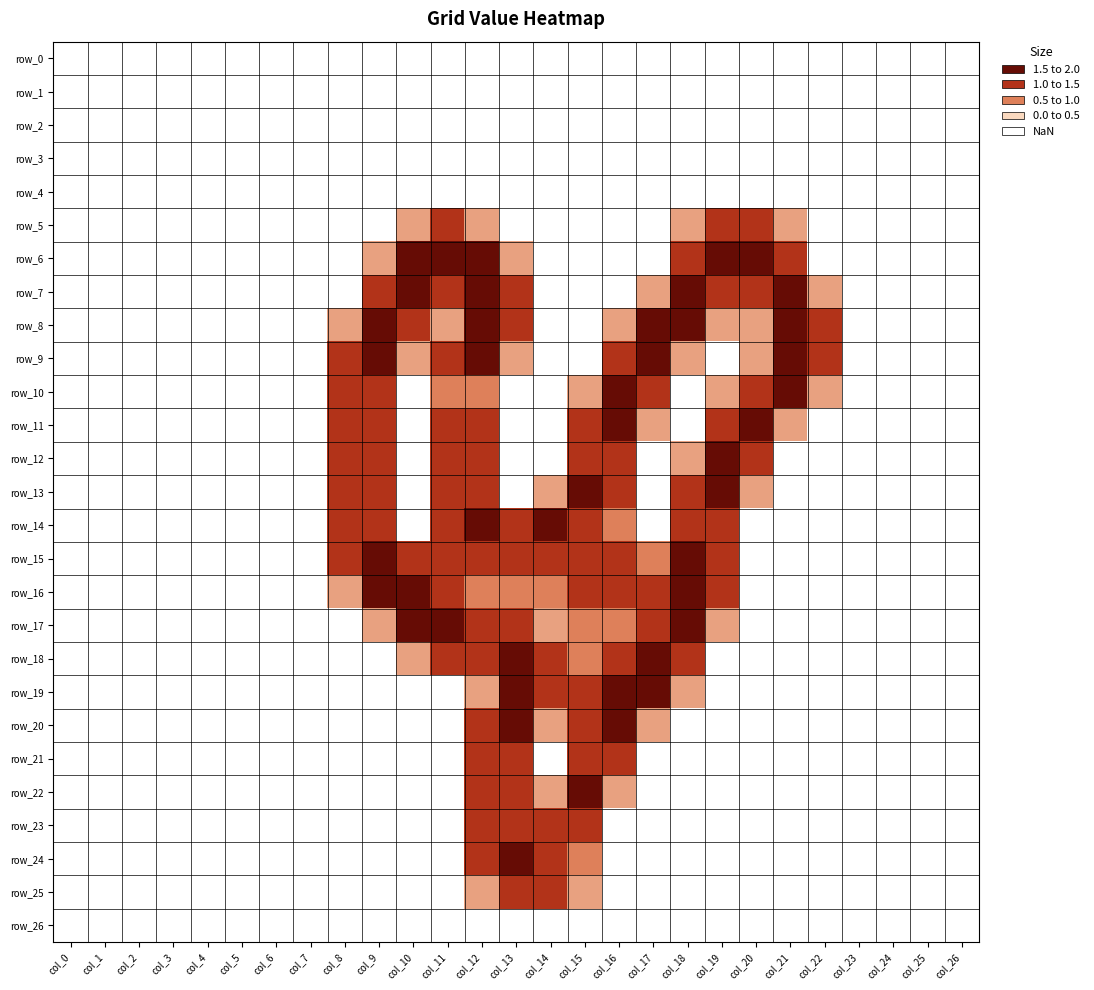

Count the number of data series in this chart.

27